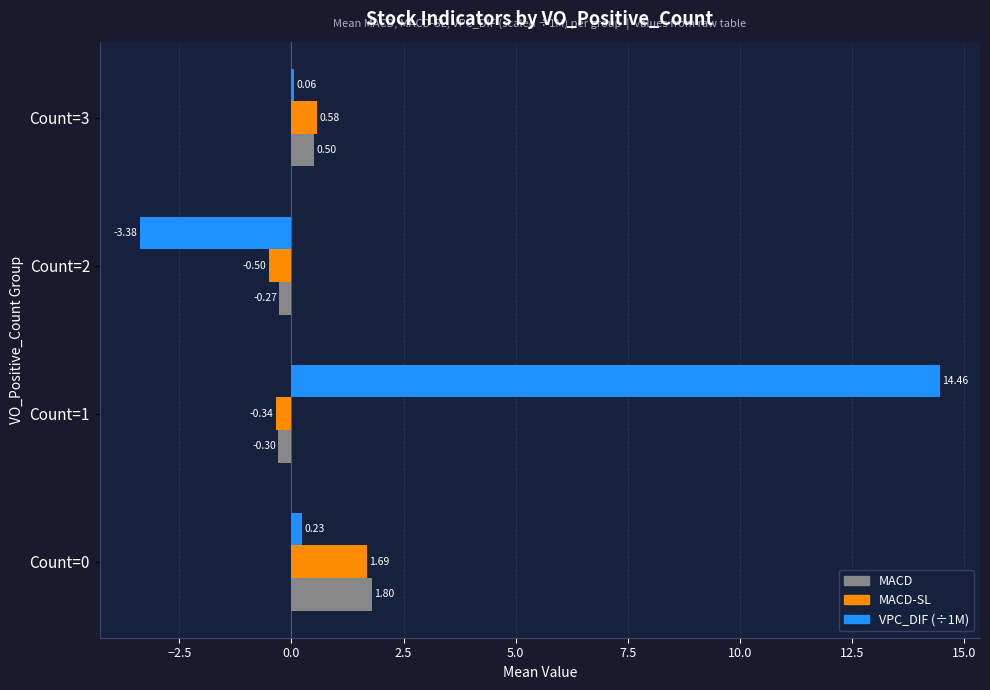

What is the difference between the highest and lowest values at Count=0?

1.6